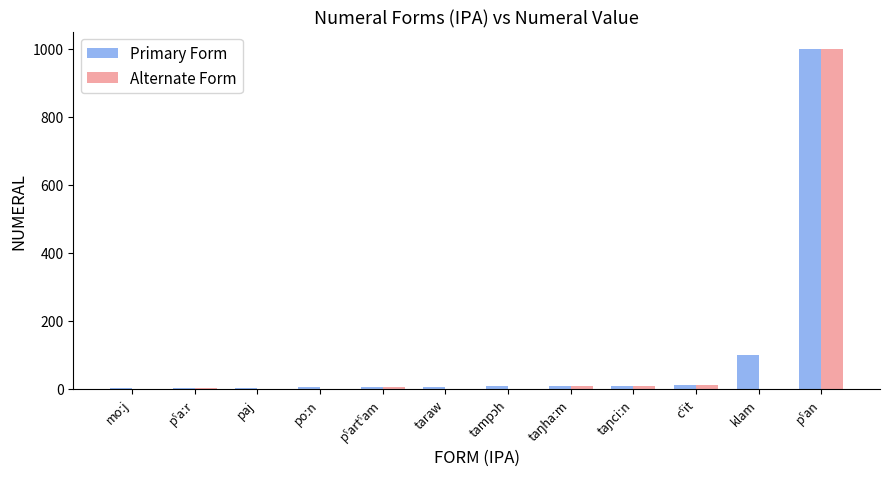

What are all the series names shown in the legend?

Primary Form, Alternate Form